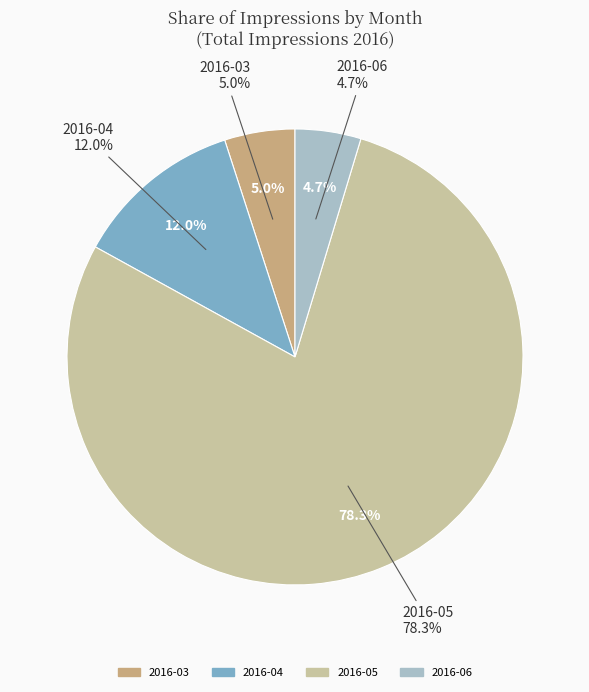

To the nearest percent, what is the difference between the 2016-05 and 2016-06 slice percentages?

74%